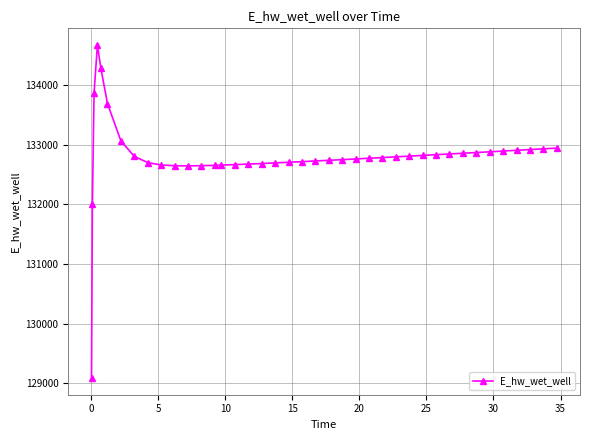

What is the value of the 14th point from the left?

132653.2